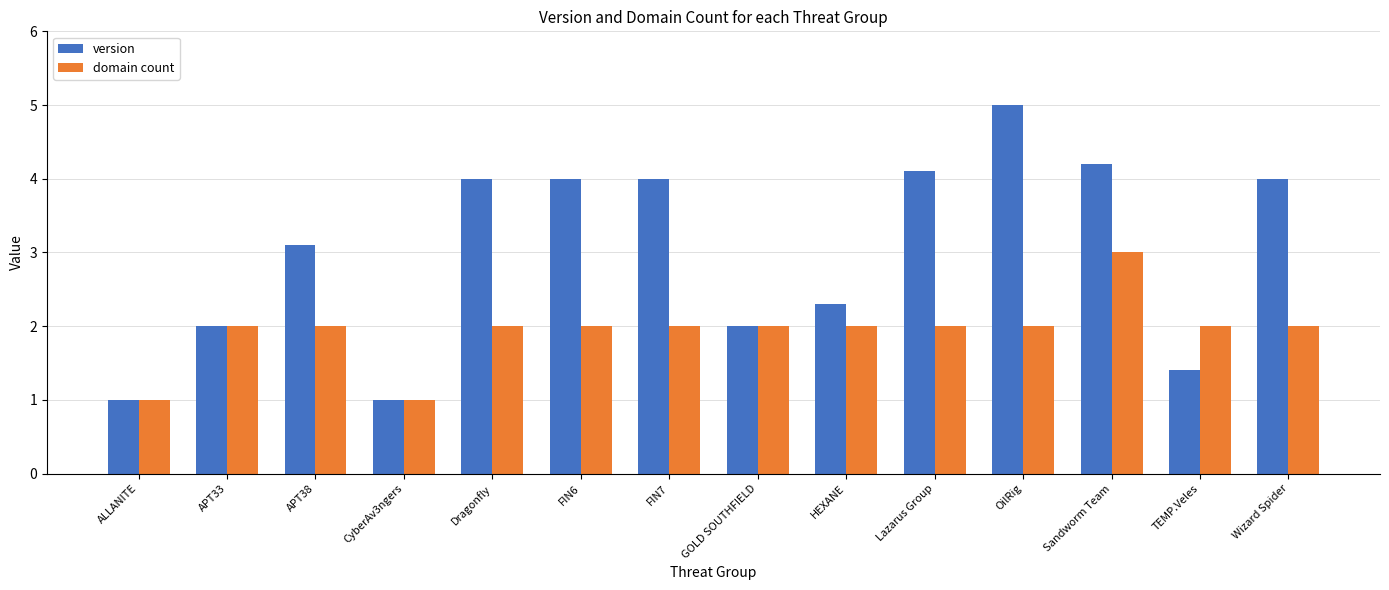

What is the label of the 6th bar from the left?

FIN6